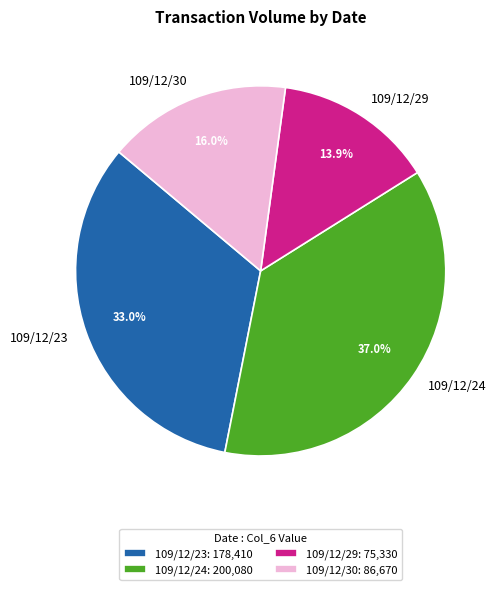

Is it true that 109/12/29 is 14% of the pie?

True